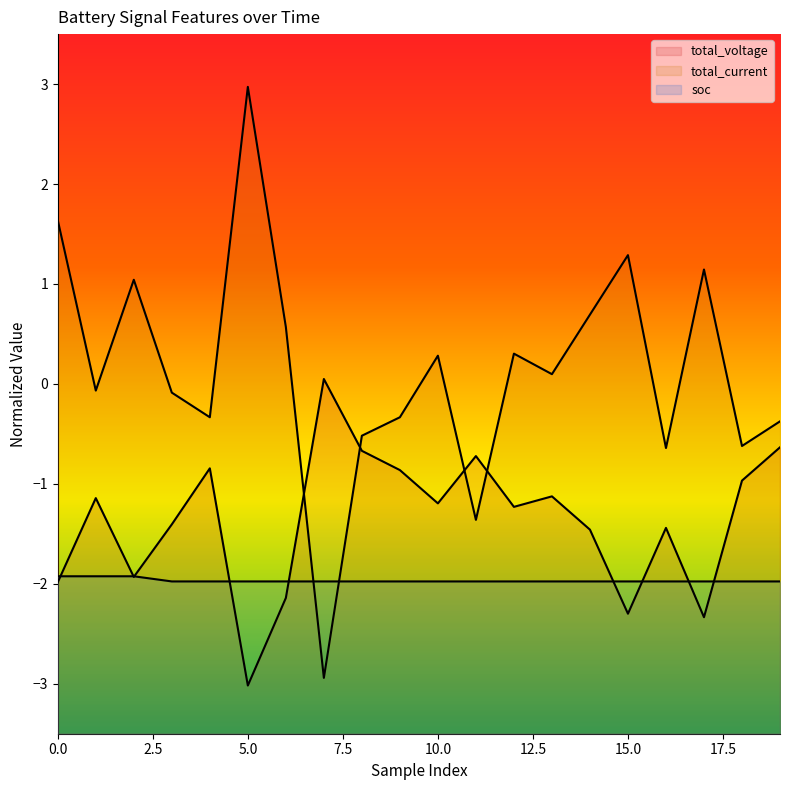

At how many categories does at least one series exceed -2?

20